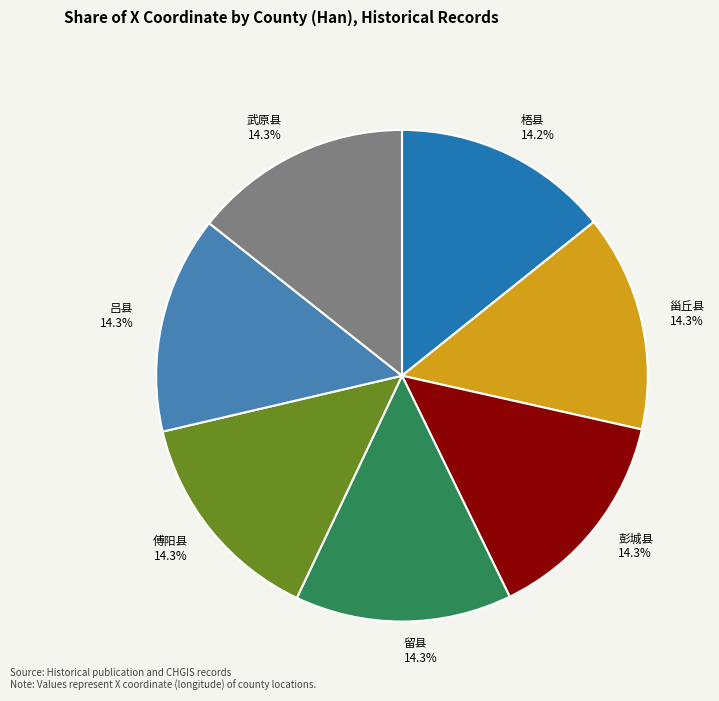

To the nearest percent, what portion does 彭城县 represent?

14%